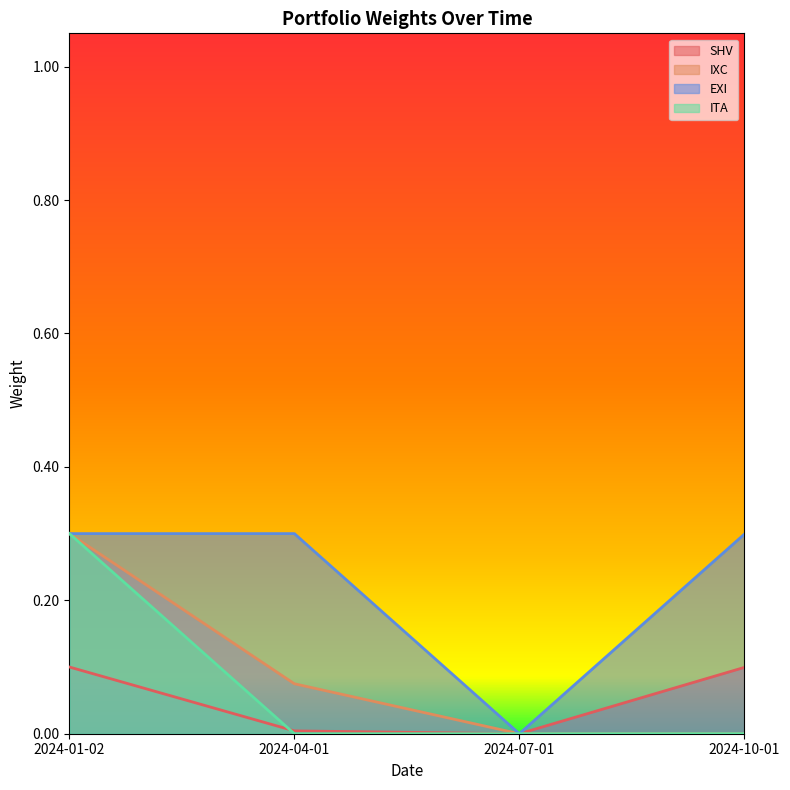

True or false: IXC has a value of 0.0 at 2024-04-01.

False